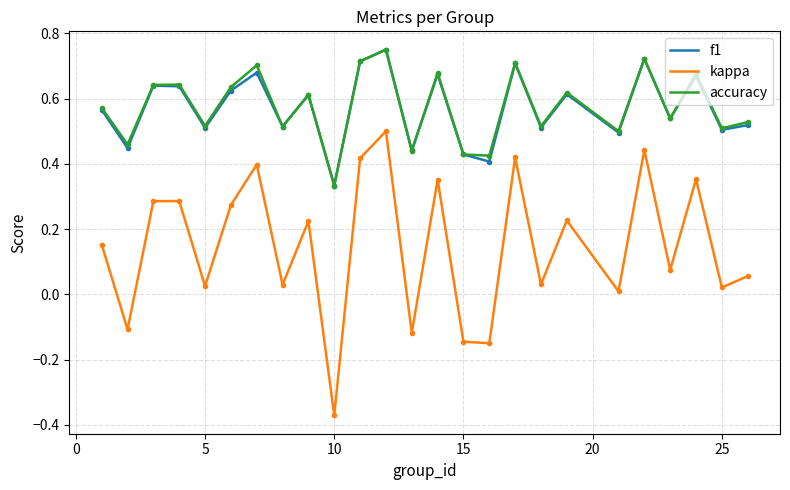

True or false: kappa and accuracy intersect in this chart.

False